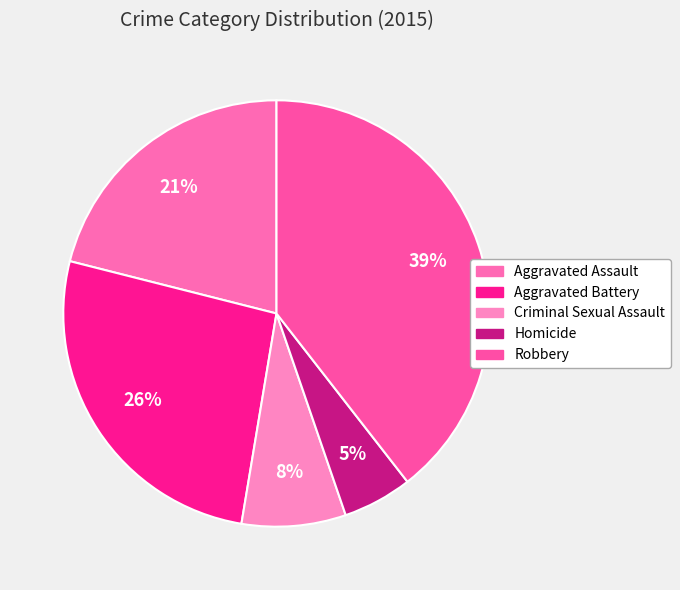

Which slice is the smallest?

Homicide